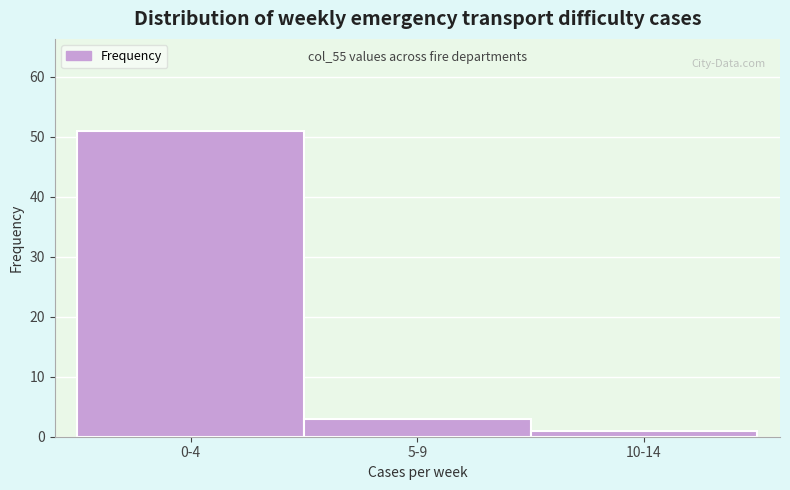

Reading left to right, list all the values displayed in this chart.

0-4=51	5-9=3	10-14=1